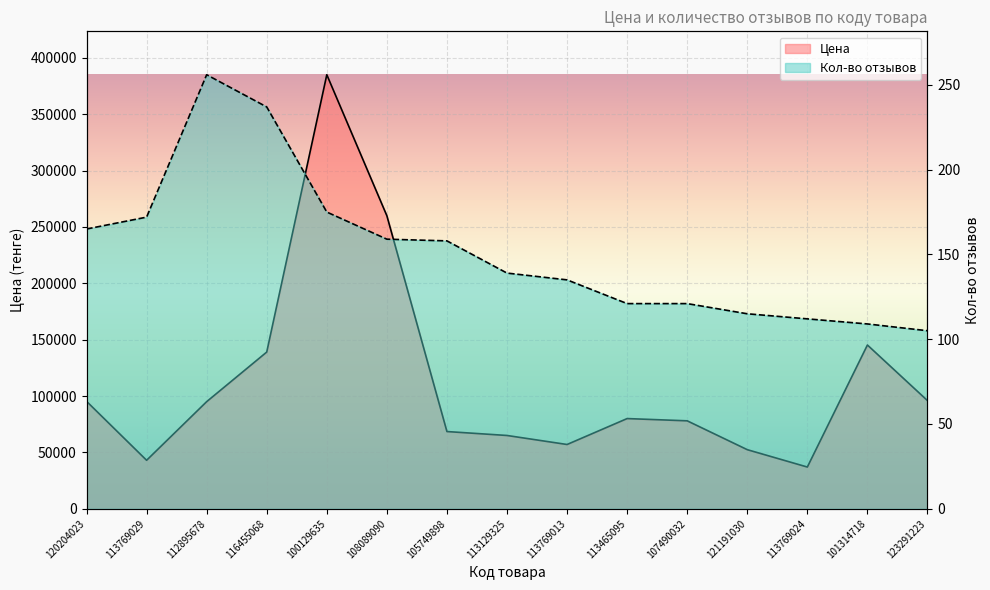

Reading left to right, list all the values displayed in this chart.

Цена: 95294	42990	94990	138998	384999	259900	68480	64990	56990	79990	77990	52396	36990	145240	95925
Кол-во отзывов: 165	172	256	237	175	159	158	139	135	121	121	115	112	109	105